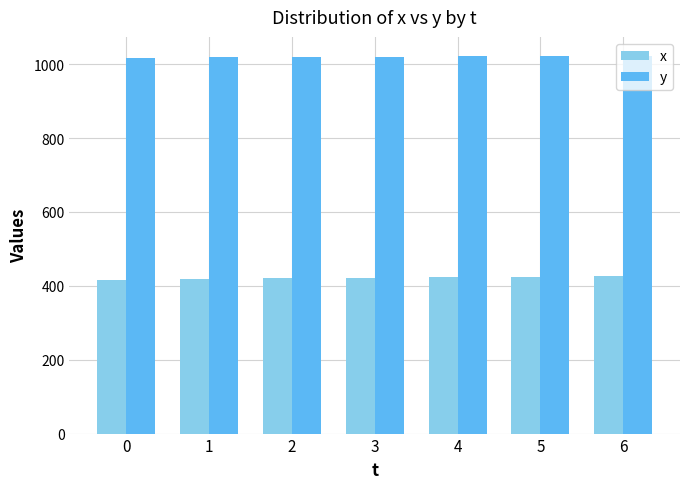

What is the highest value of the x series?

426